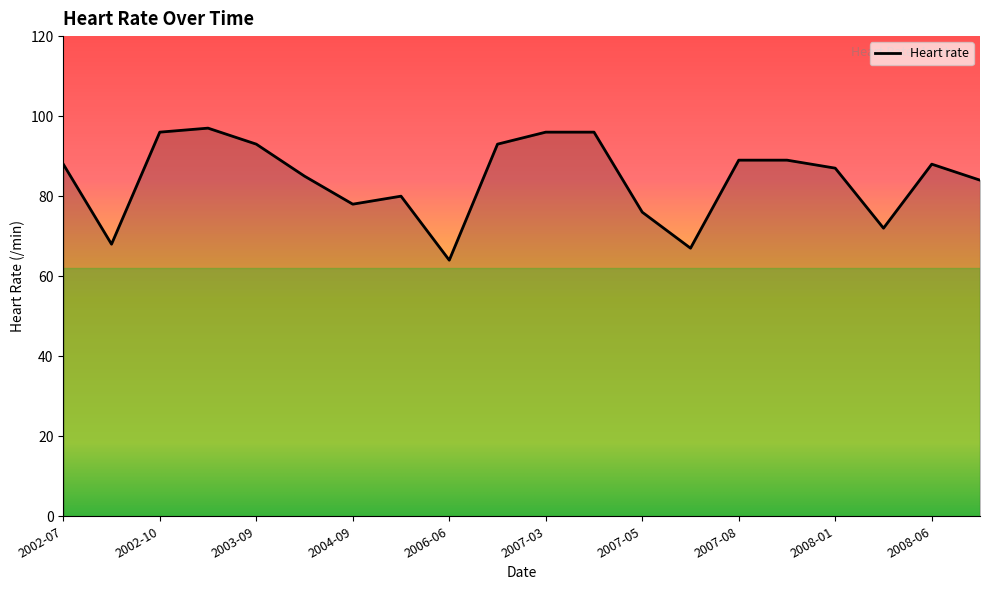

What is the difference between the values at 2002-07 and 2002-10?

8